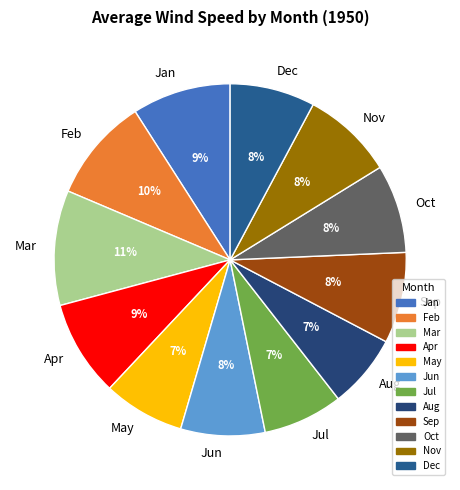

True or false: Mar accounts for 20% of the total.

False